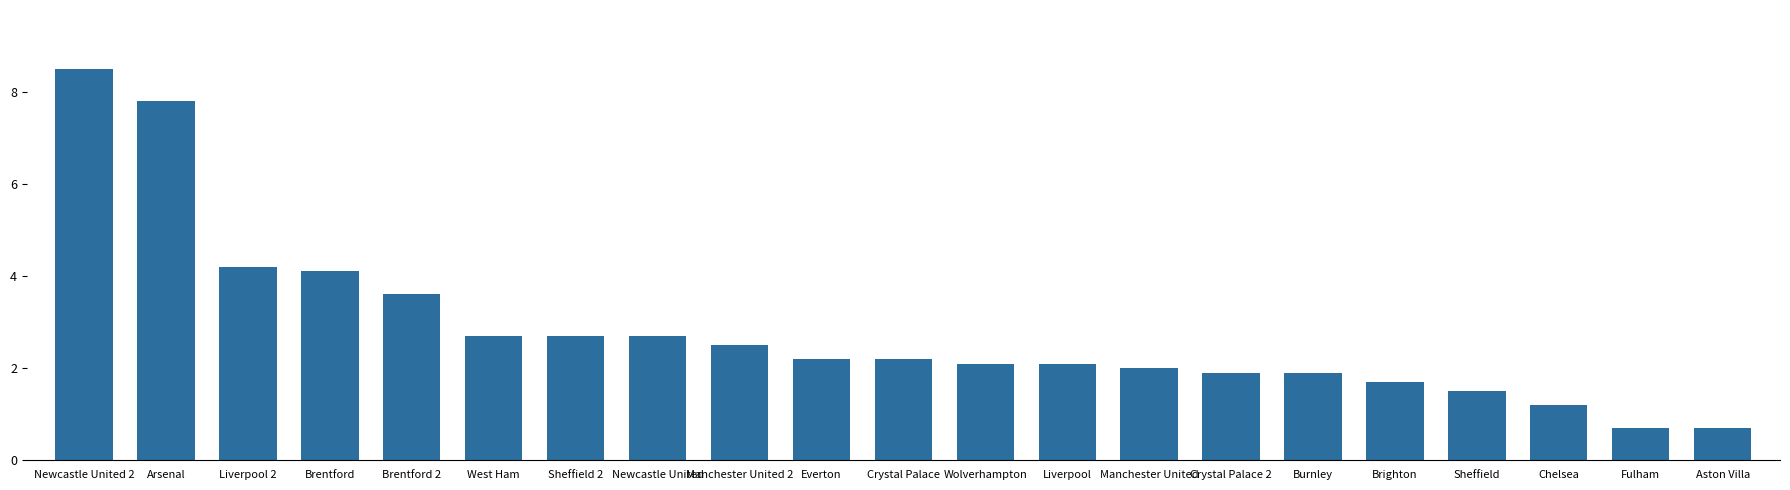

What is the difference between the values at Sheffield and Brighton?

0.2